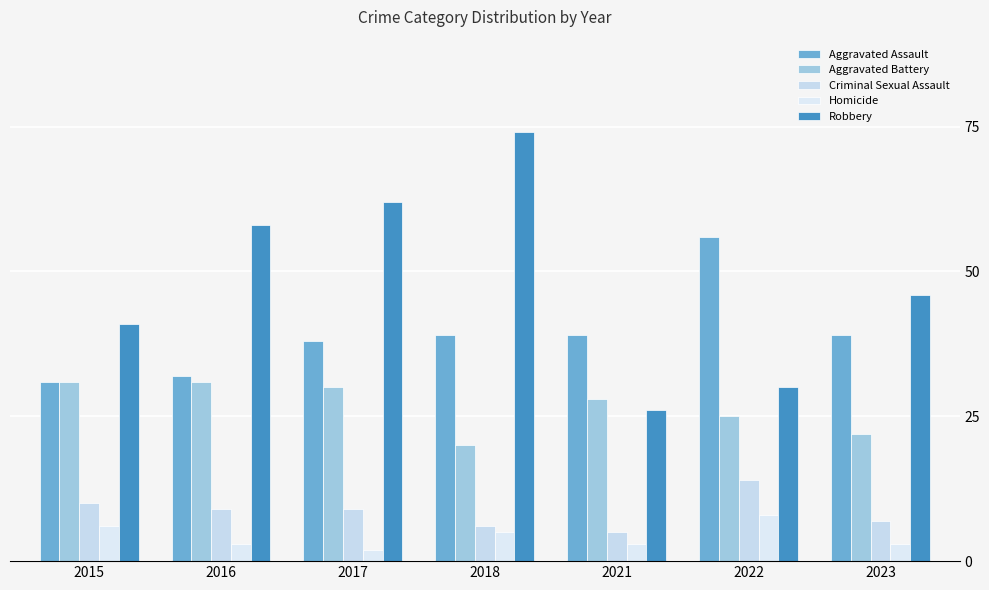

Is the value of Criminal Sexual Assault at 2023 greater than the value of Robbery at 2015?

No